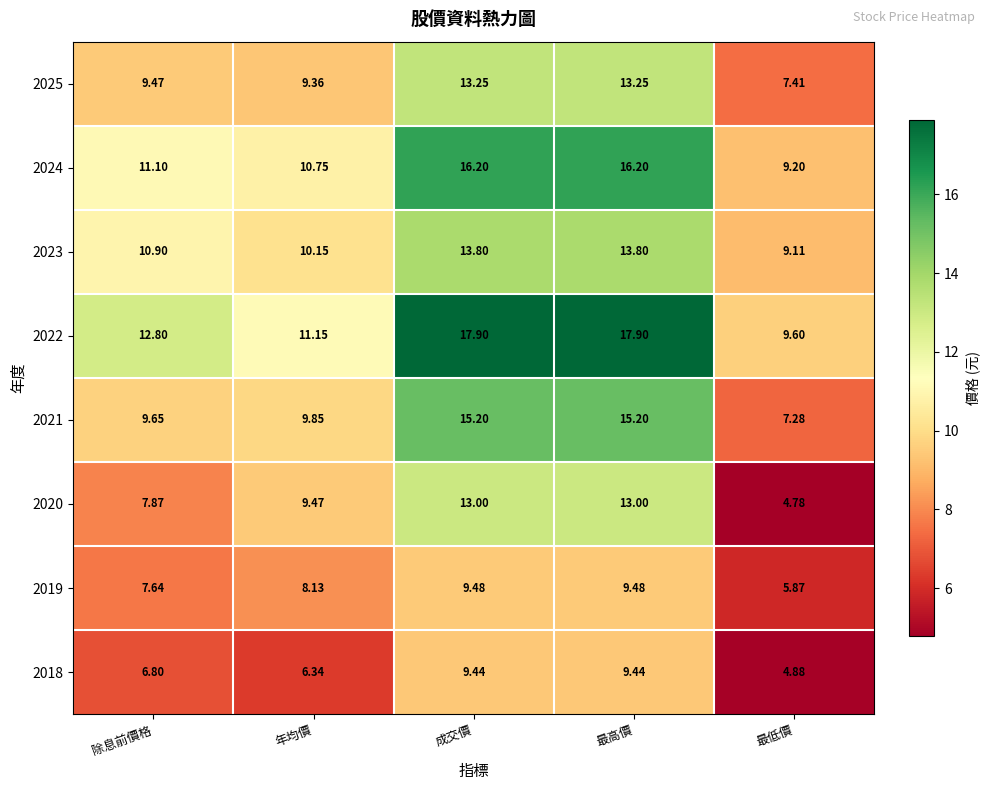

How many data points does each series have?

5